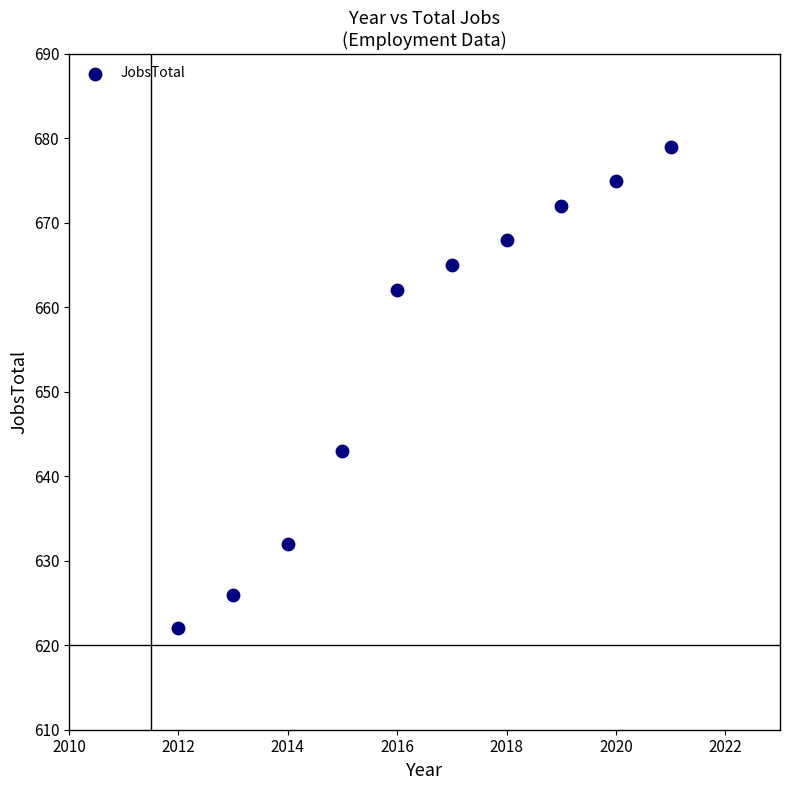

What is the average Y value?

654